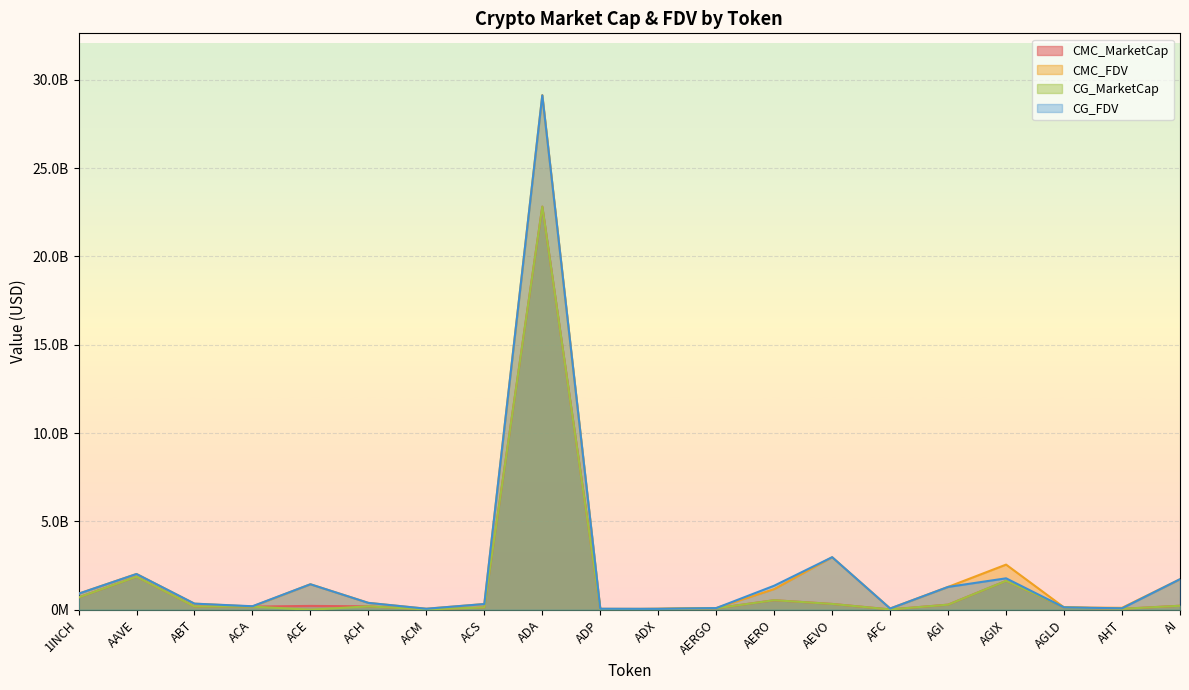

Which has a higher value, ADP or ACA?

ACA